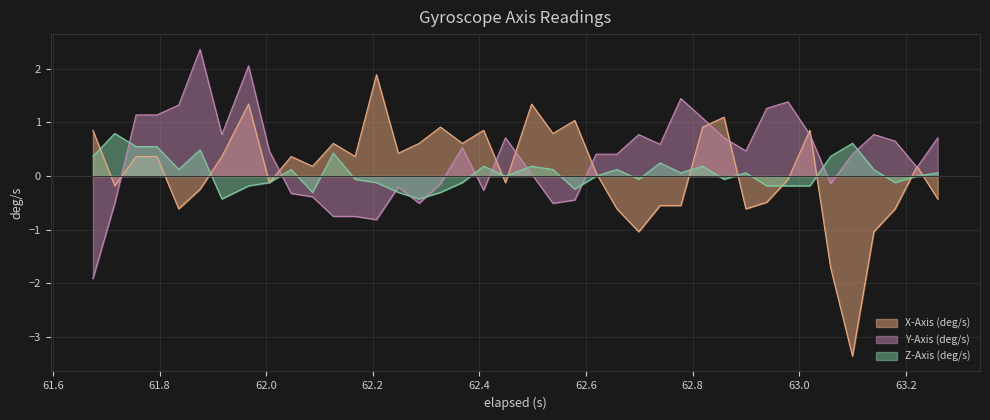

What is the maximum value shown in the chart?

2.4